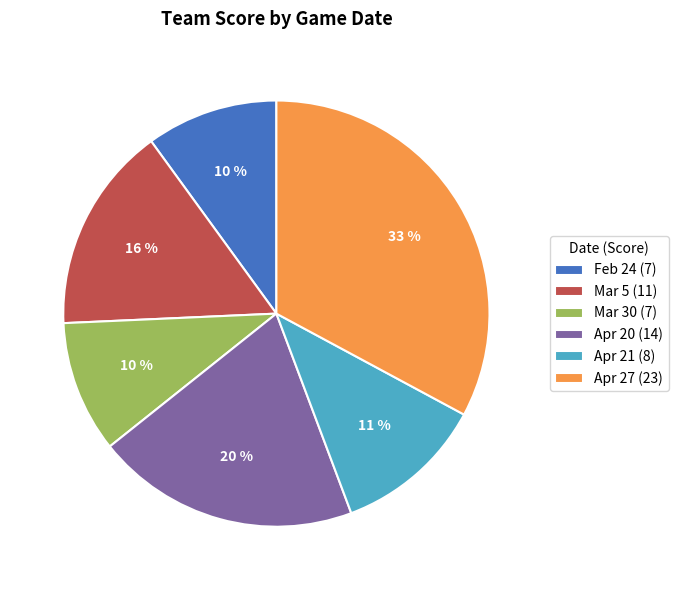

To the nearest percent, what portion does Apr 21 represent?

11%